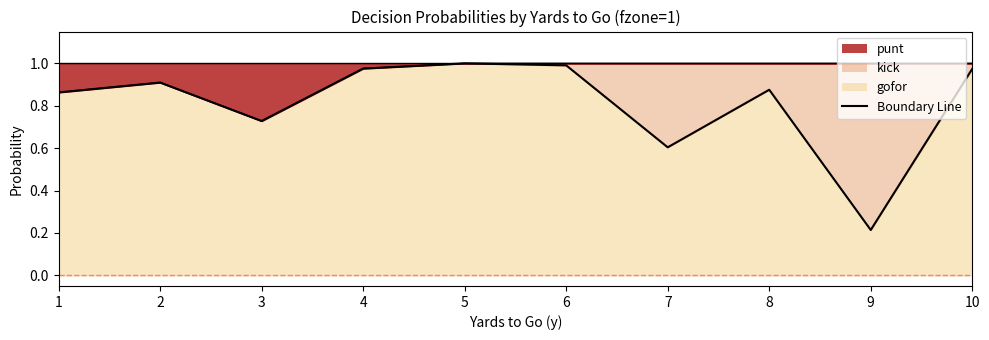

What is the average value?

0.8